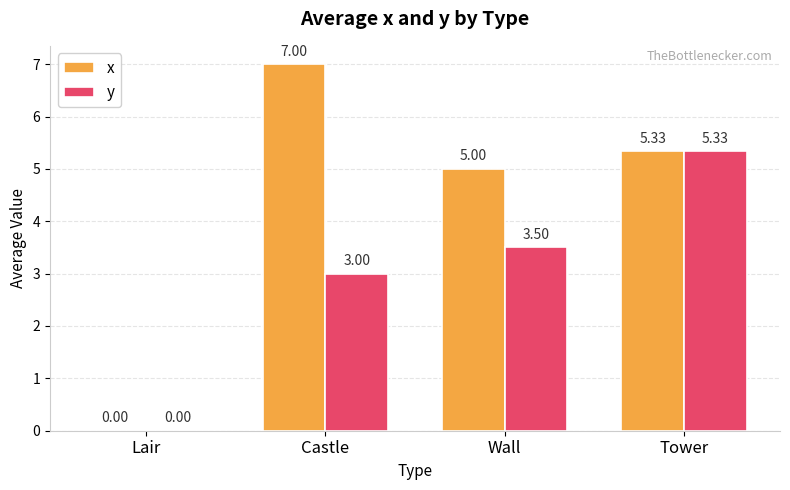

The value of y at Wall is 3.5. True or false?

True